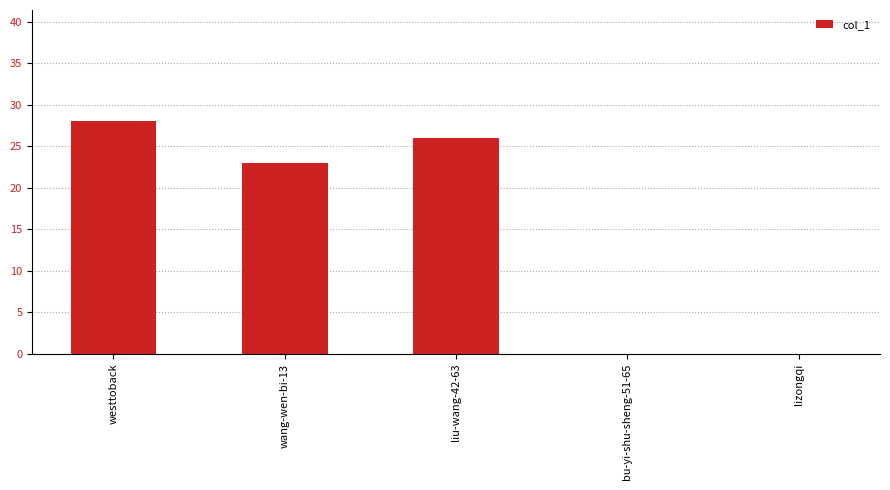

What is the change in value from wang-wen-bi-13 to liu-wang-42-63?

+3